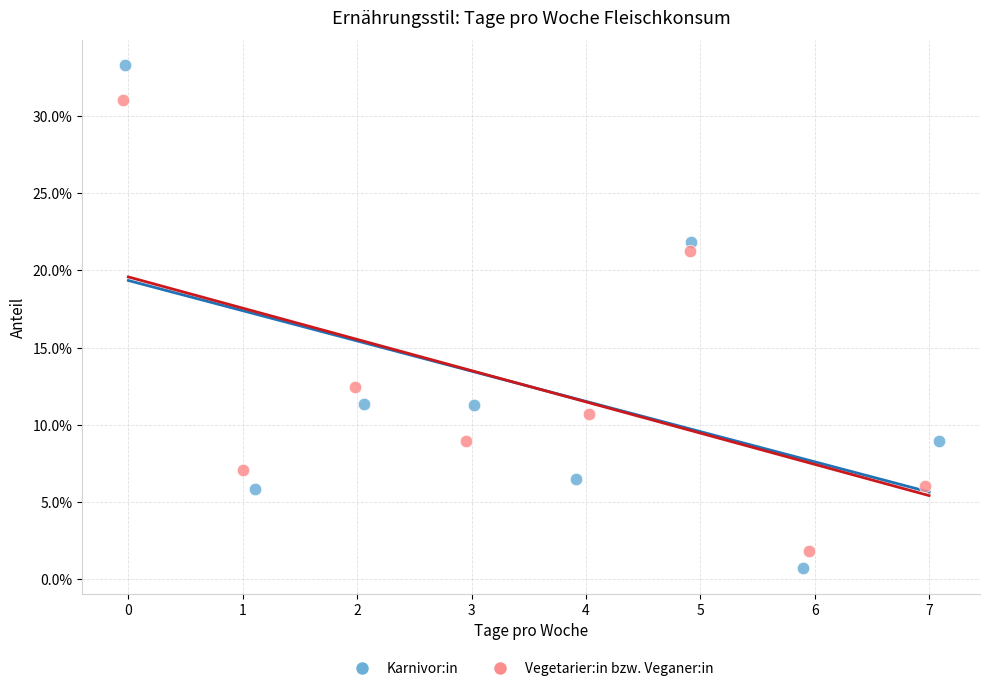

Which series has the largest Y range (max minus min)?

Karnivor:in